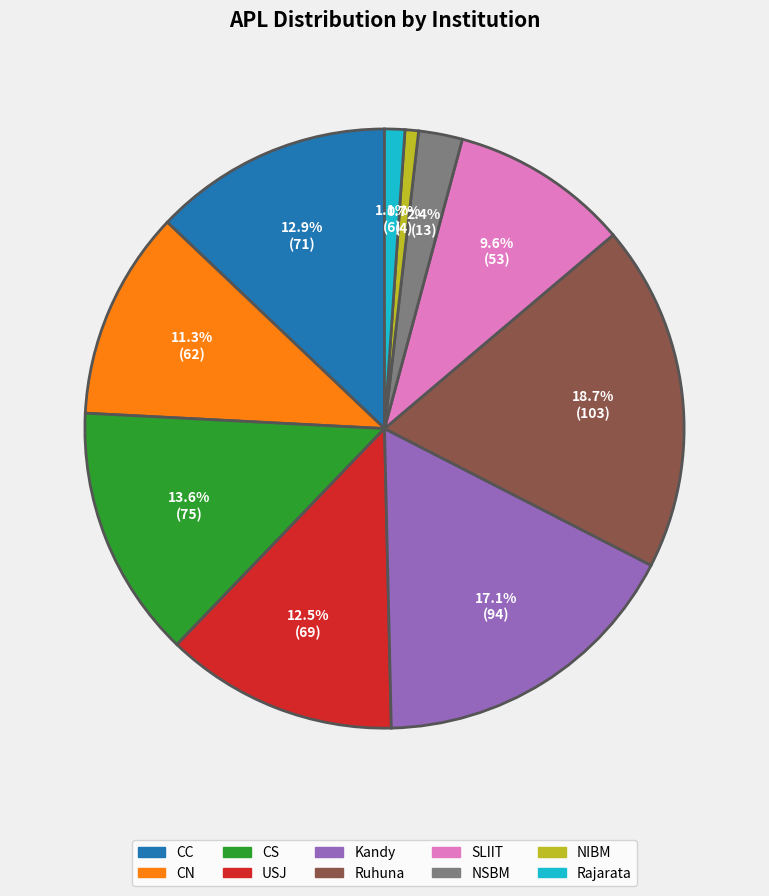

What is the largest slice in the pie chart?

Ruhuna